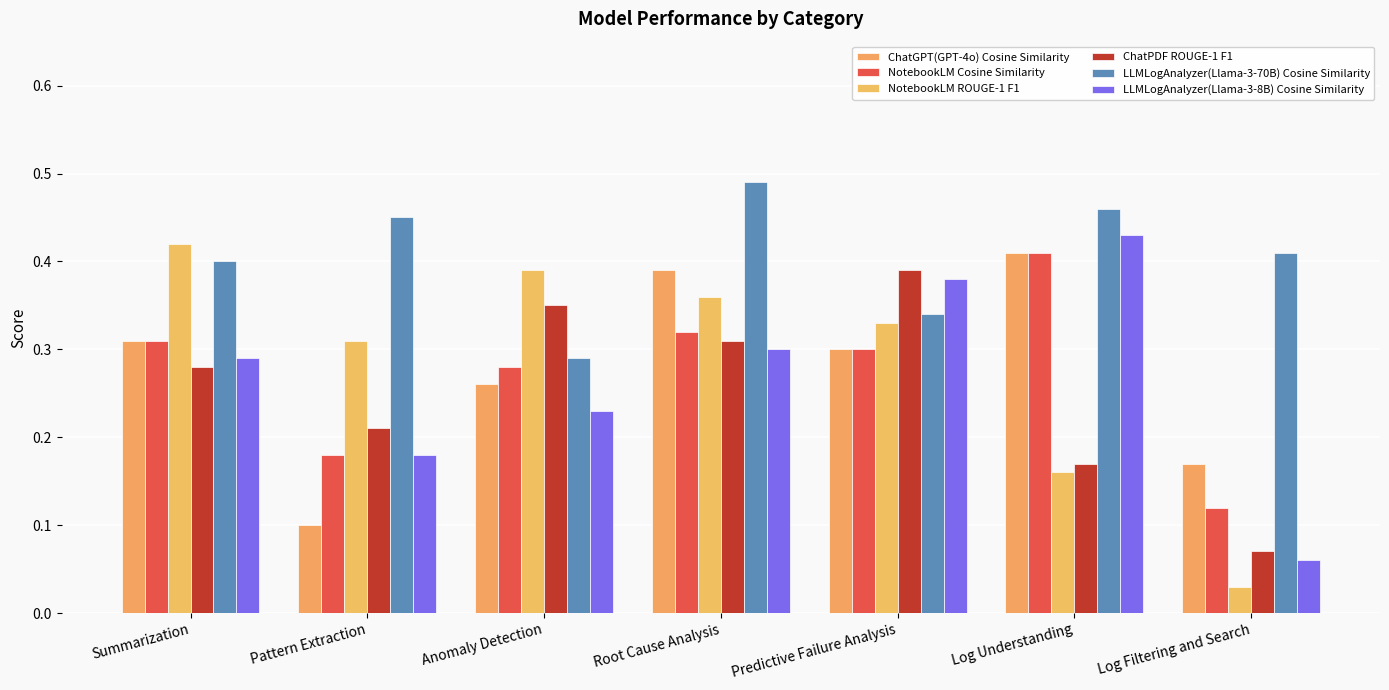

What is the average value of the ChatPDF ROUGE-1 F1 series?

0.3